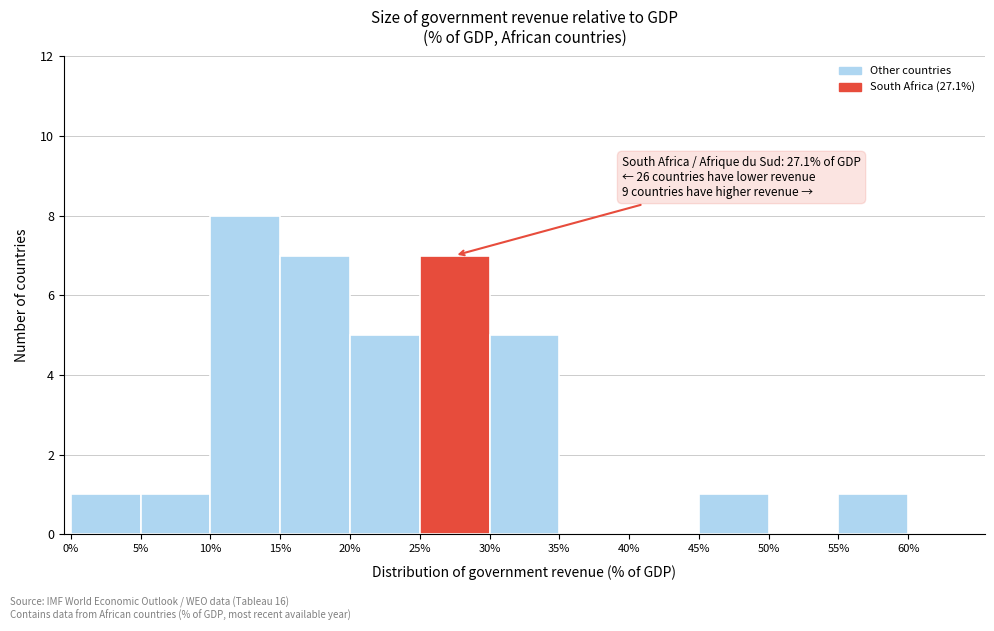

Which range on the x-axis has the tallest bar?

10 to 15